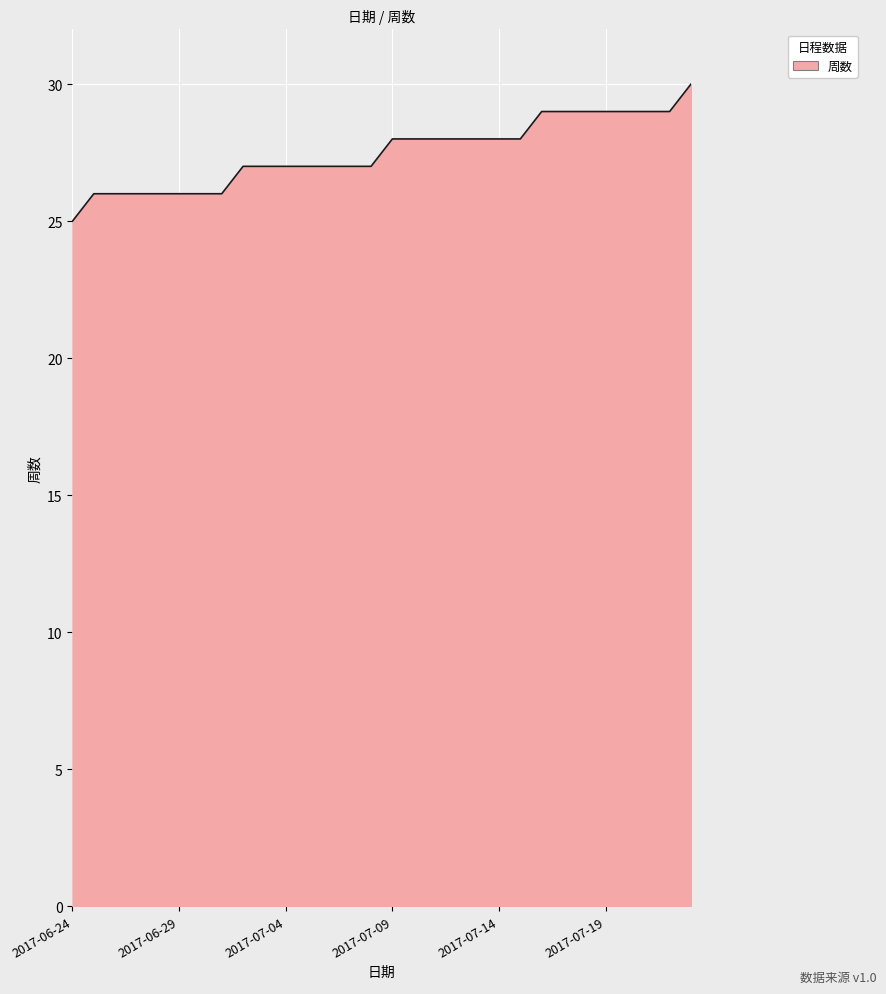

Does the chart display data point markers on the line(s)?

No